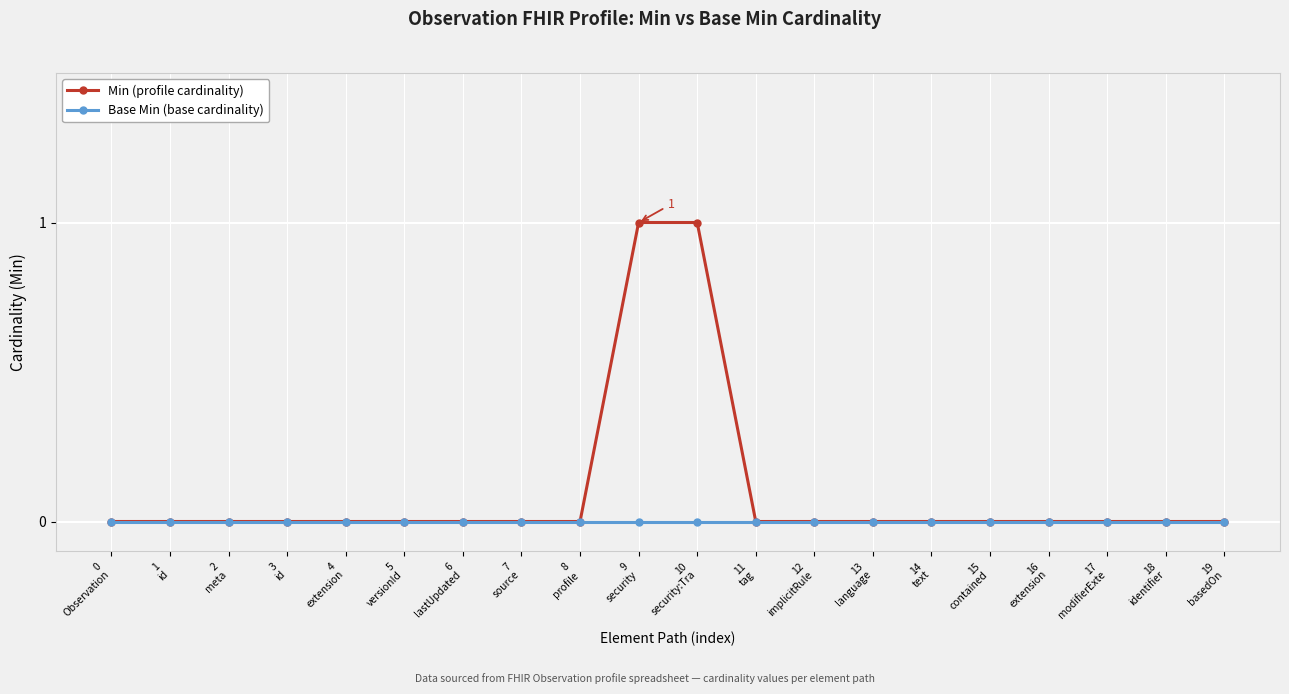

List the series in order of their overall mean, highest first.

Min (profile cardinality), Base Min (base cardinality)